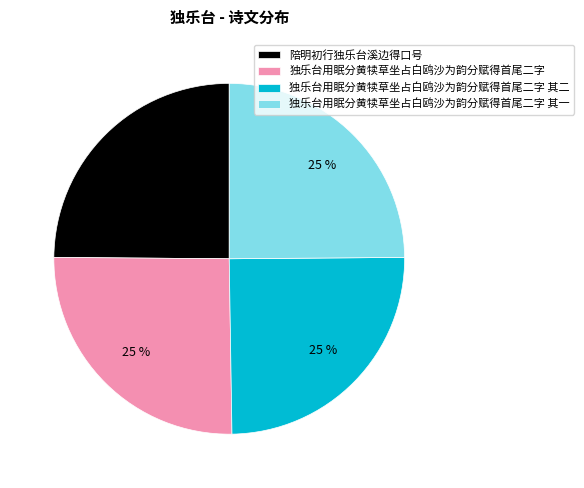

To the nearest percent, what percentage of the pie is 陪明初行独乐台溪边得口号?

25%